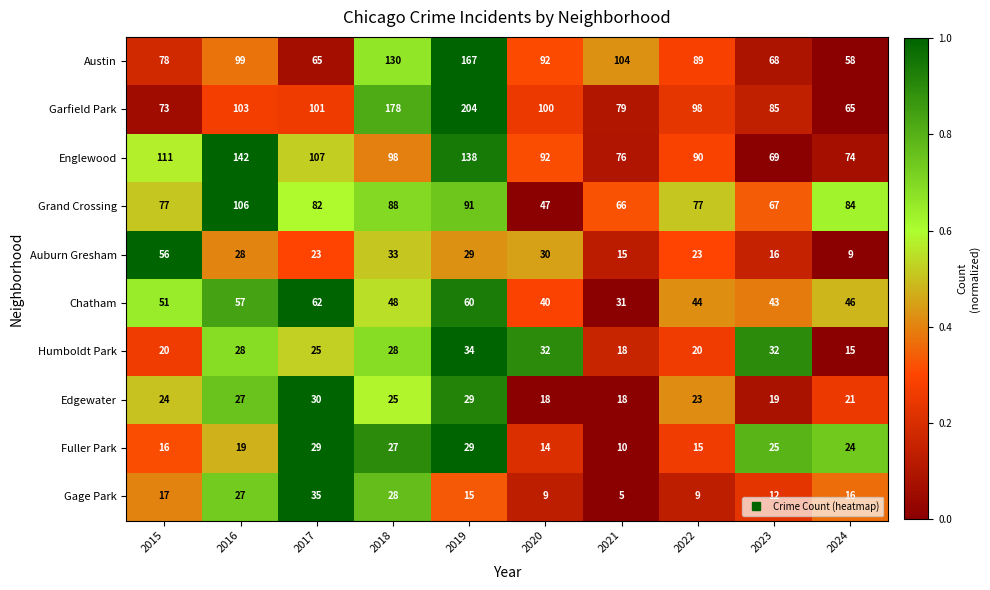

Rank the series by their maximum value, from lowest to highest.

Fuller Park, Edgewater, Humboldt Park, Gage Park, Auburn Gresham, Chatham, Grand Crossing, Englewood, Austin, Garfield Park